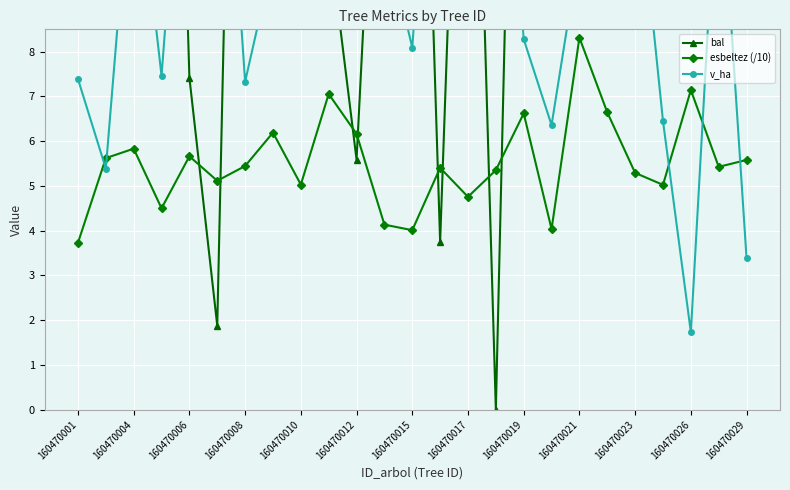

What is the difference between the second highest and minimum values in the bal series?

29.9